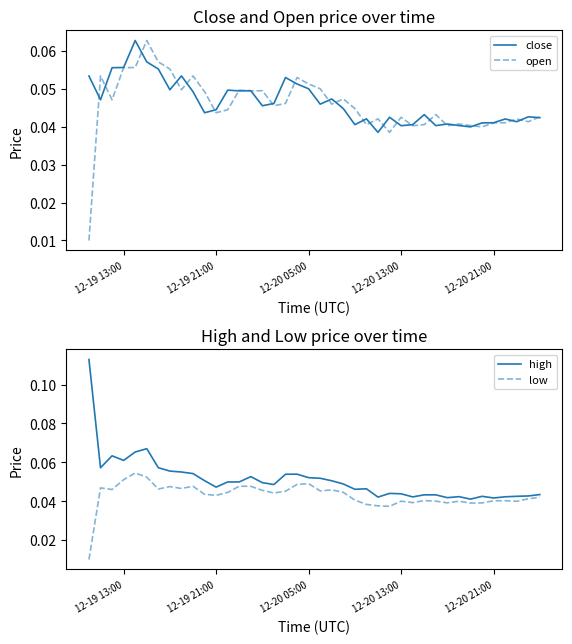

Rank the series by their maximum value, from highest to lowest.

high, close, open, low